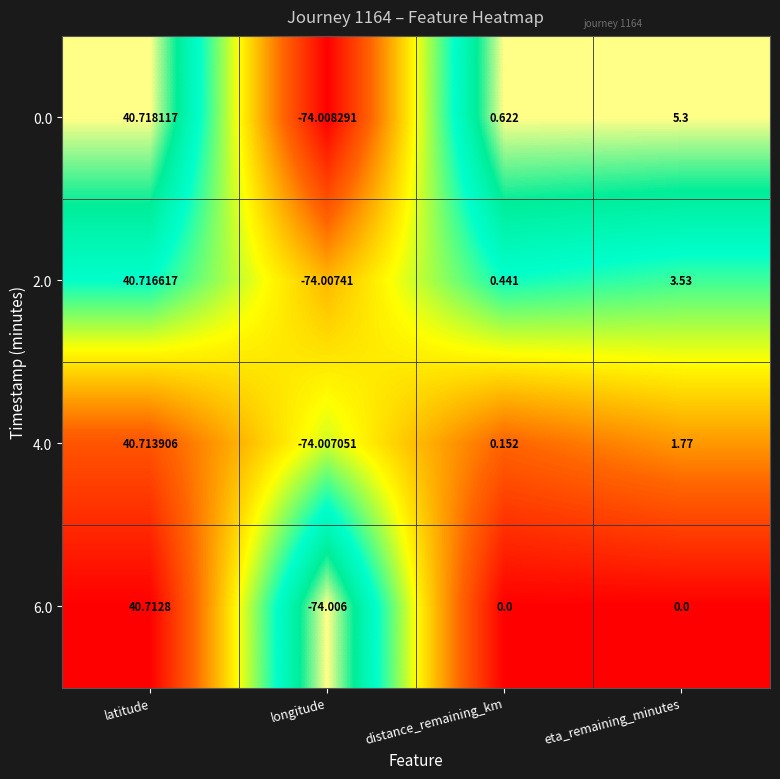

At which label is 0.0 closest to -16?

distance_remaining_km